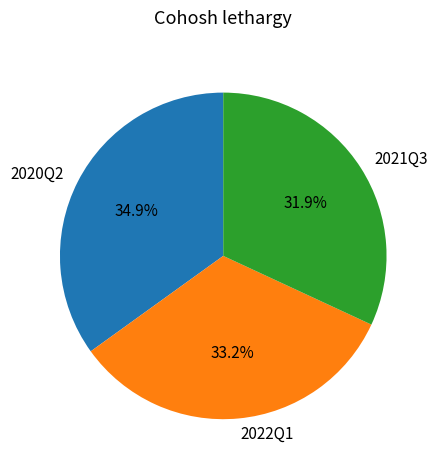

Does 2022Q1 account for over 50% of the chart?

No